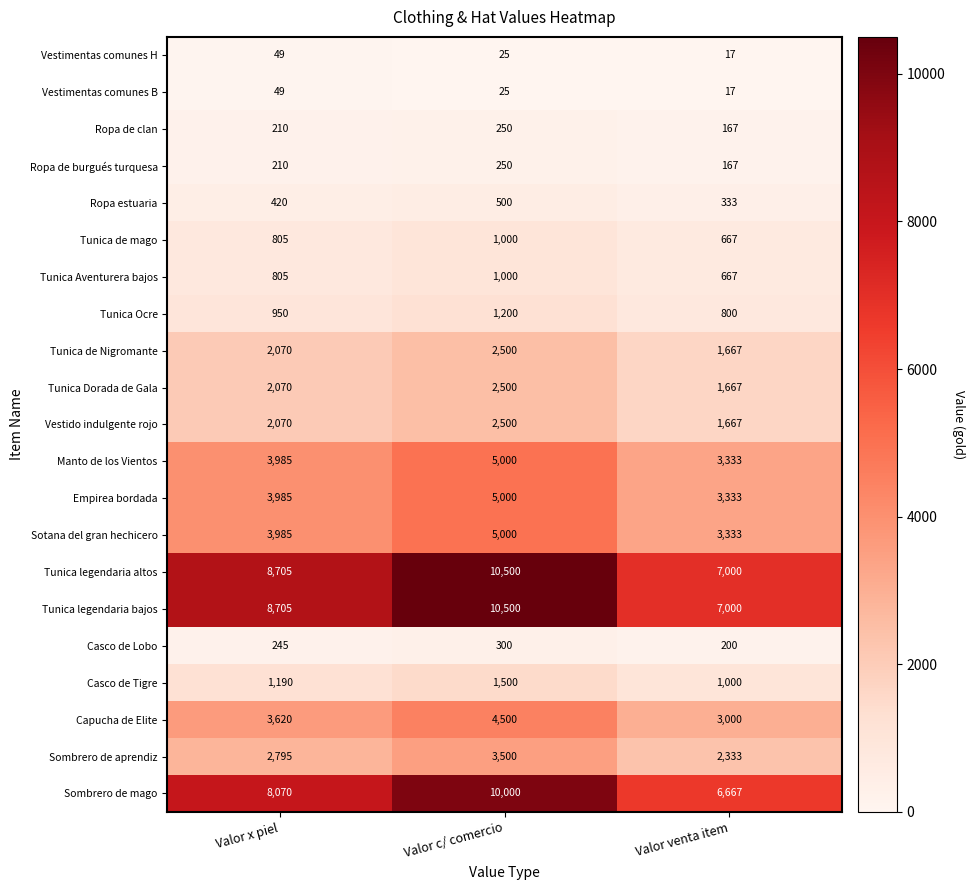

How many Capucha de Elite values are between 3000 and 4500?

3